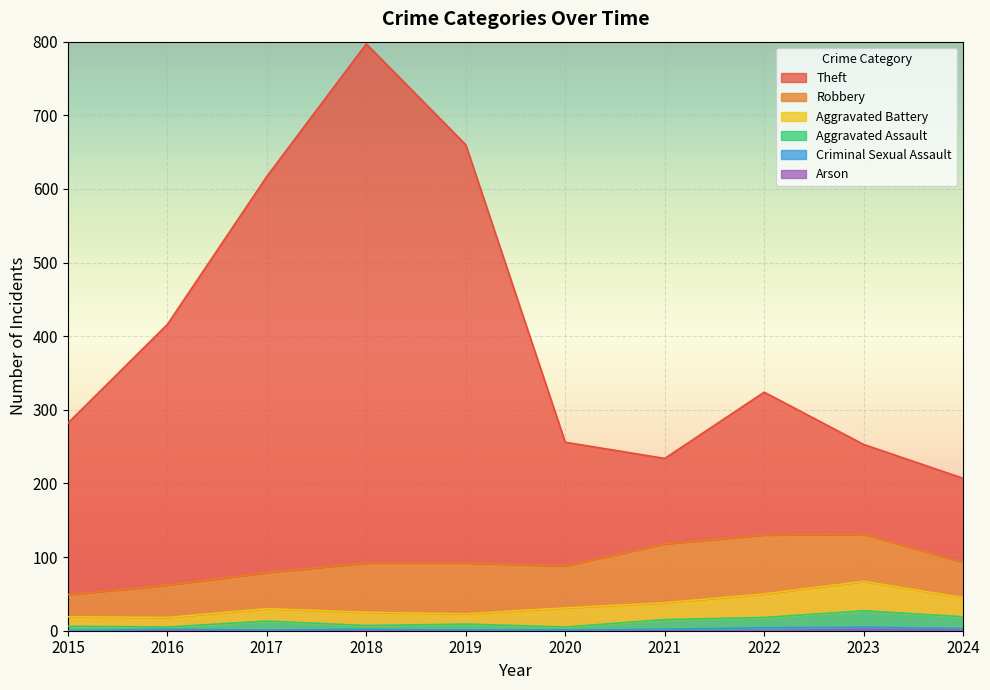

Does the chart display data point markers on the line(s)?

No